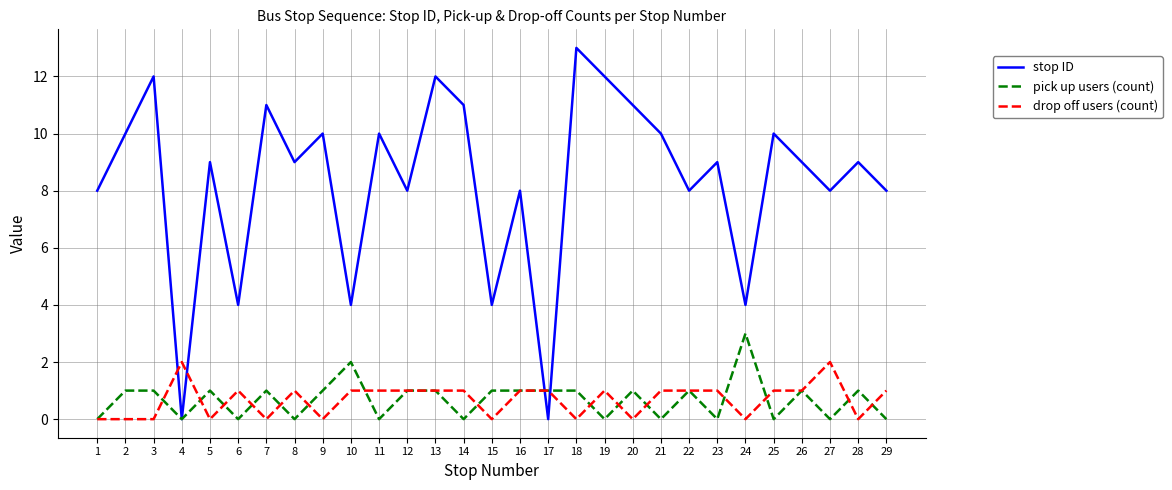

What is the total value across all series at 29?

9